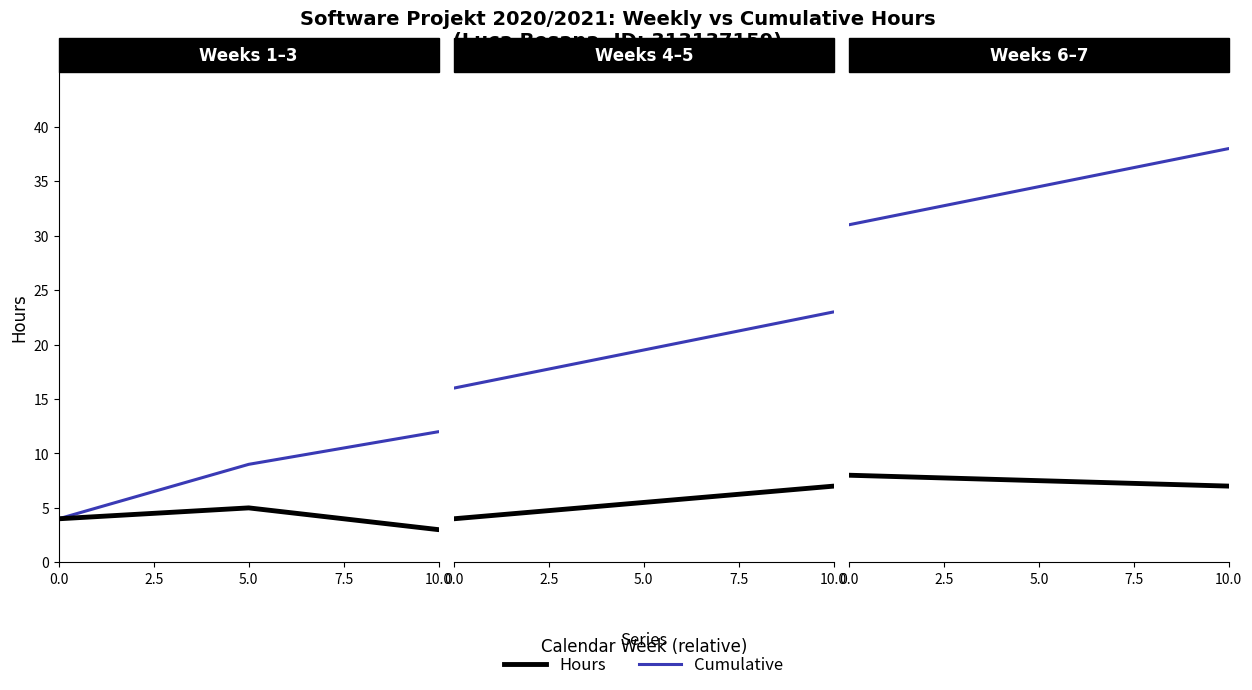

Read the Hours value at 0.0.

4